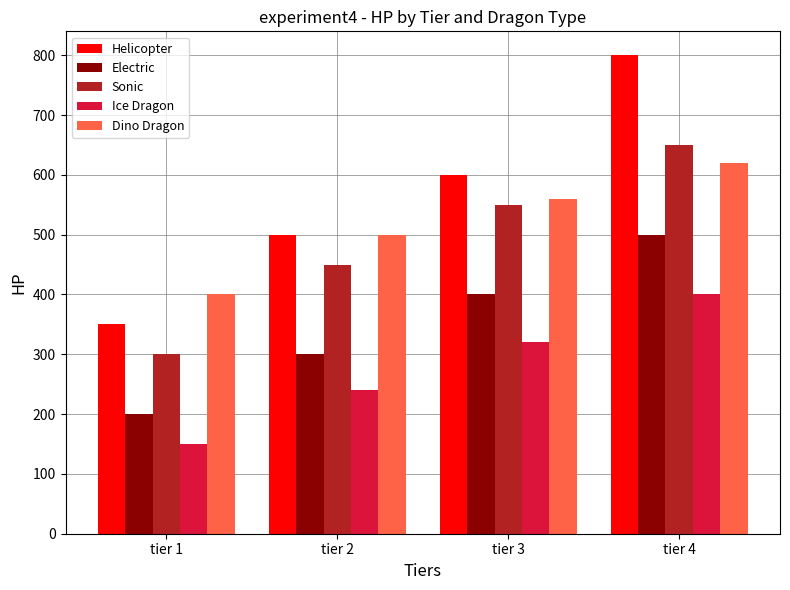

What is the spread (max minus min) of values at tier 3?

280